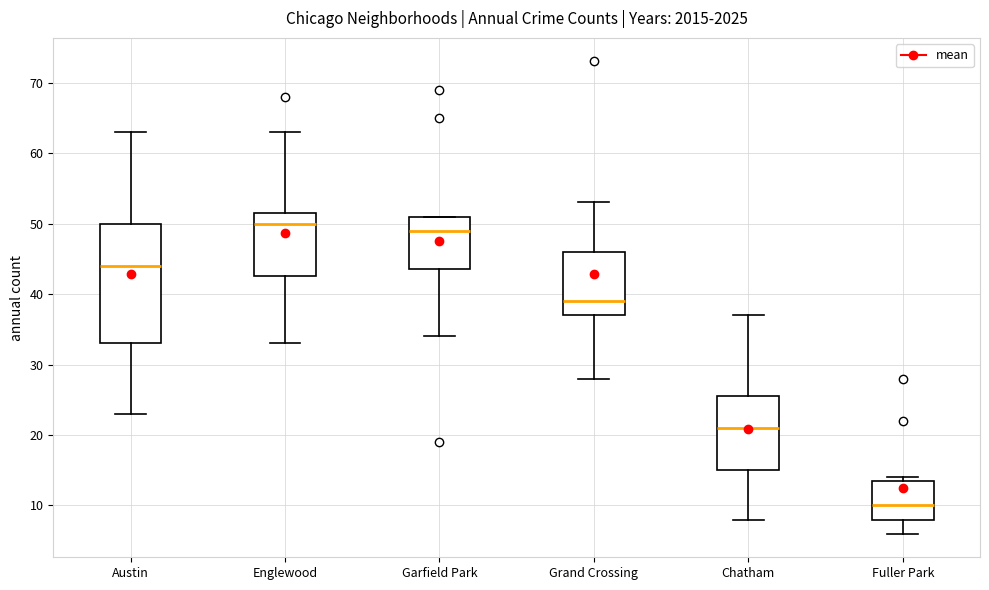

Which box has the highest median line?

Englewood